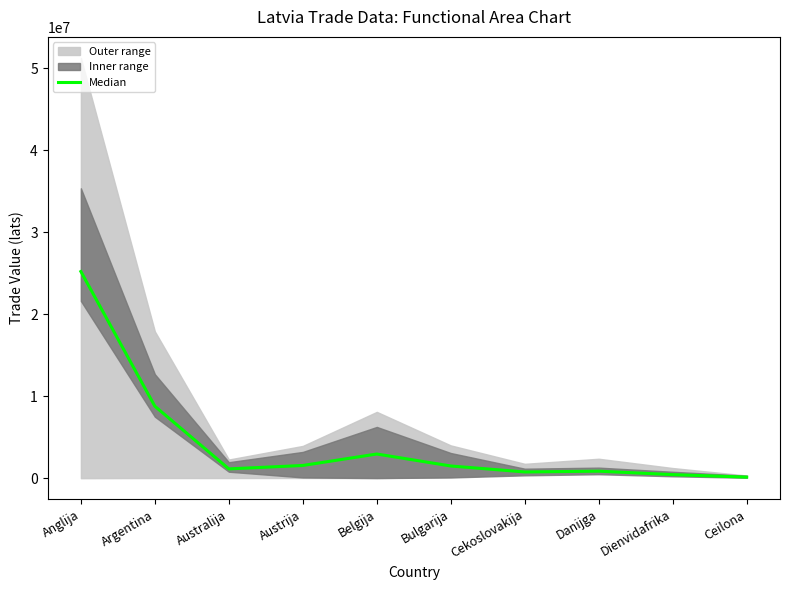

How many values are below 1507383?

5